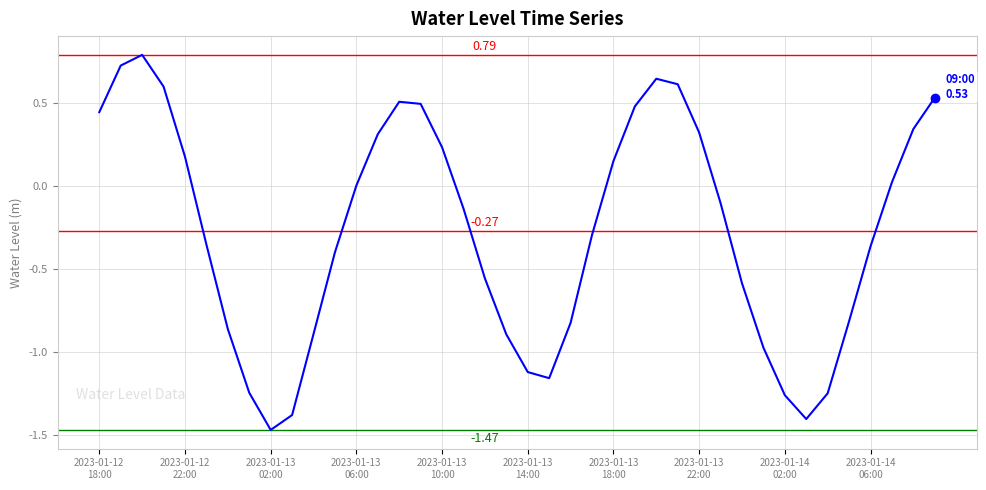

What is the difference between the maximum and minimum values?

2.3